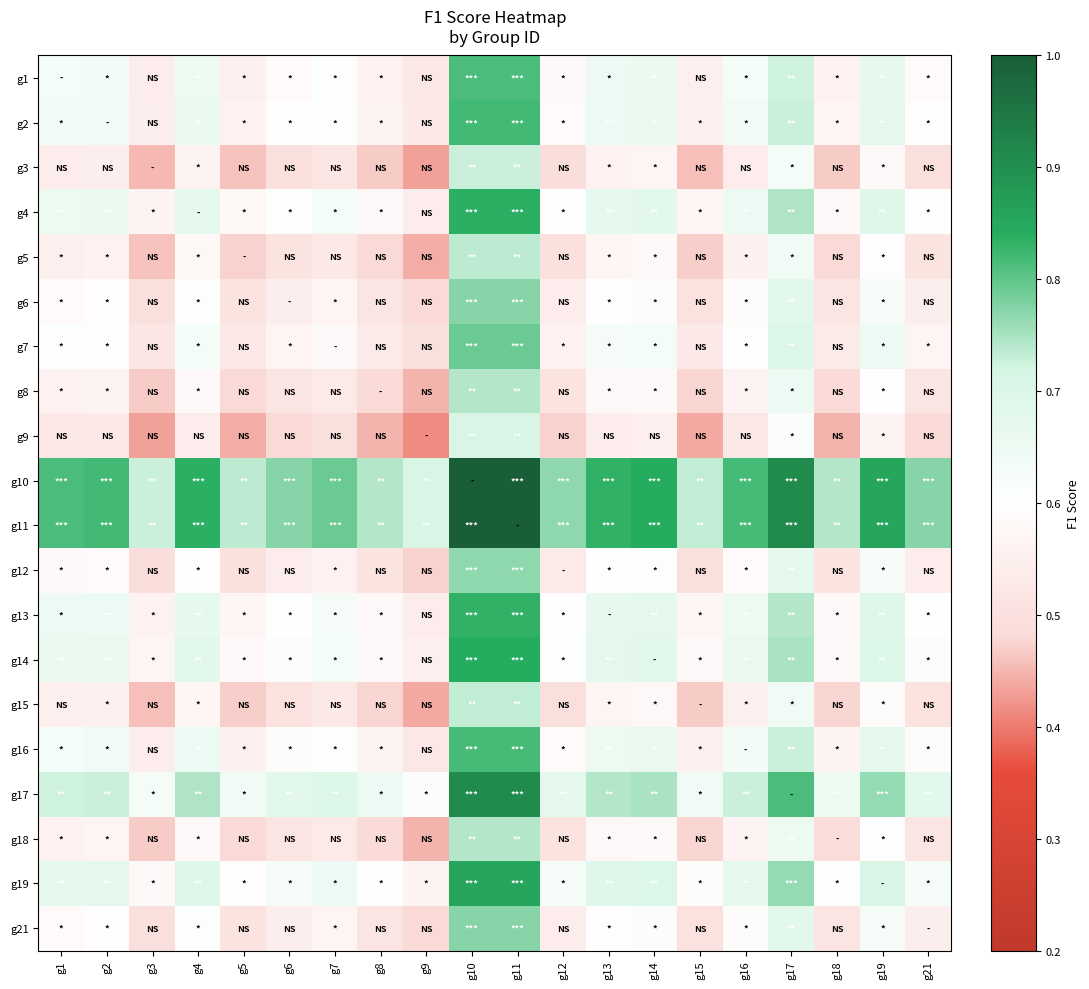

At which category is the sum across all series the highest?

g10